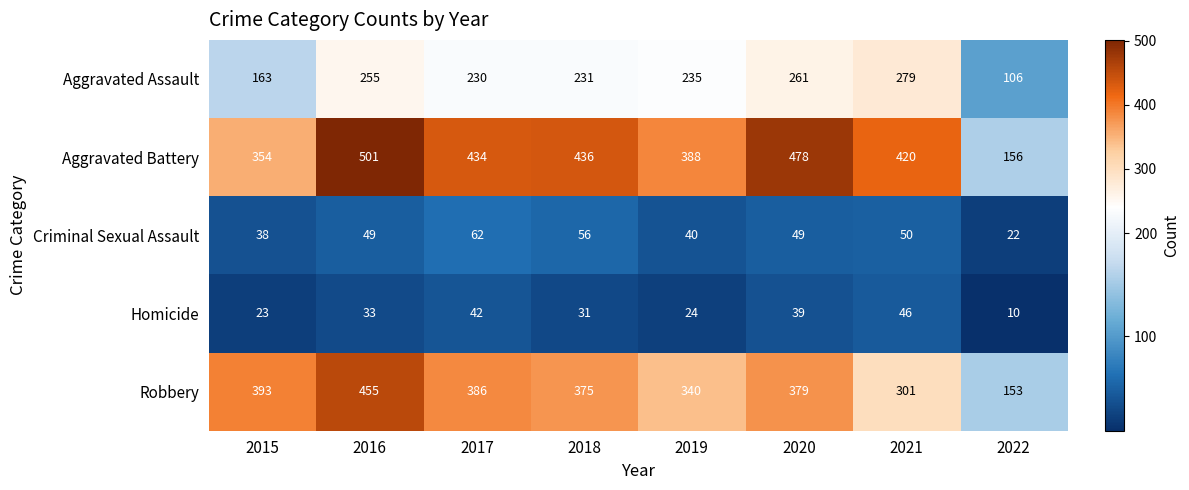

At which category does the chart reach its minimum across all series?

2022